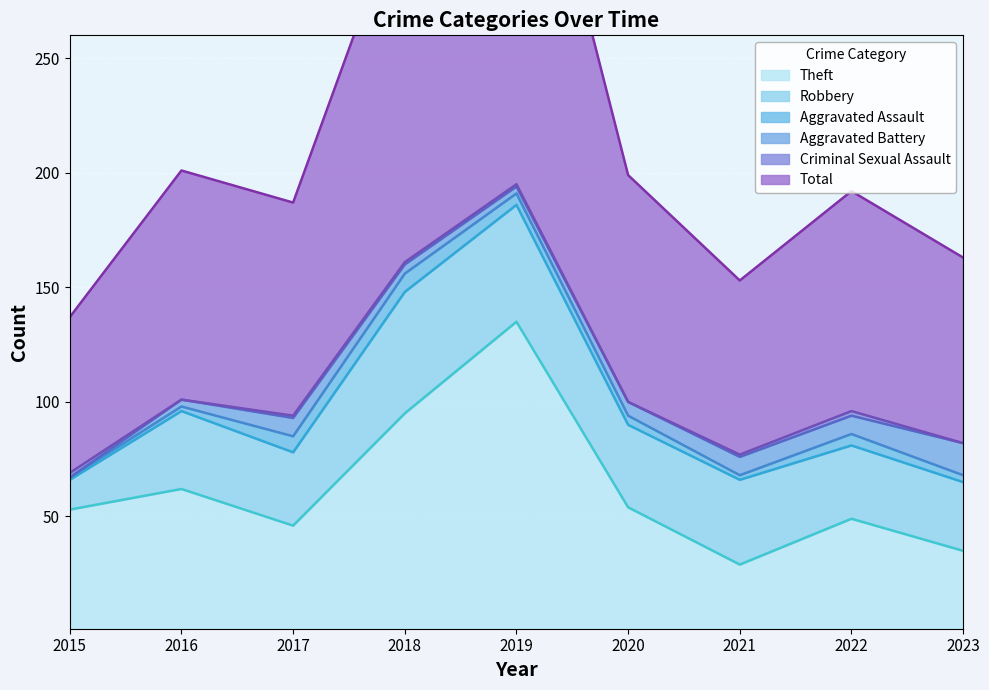

At which category is the sum across all series the highest?

2019